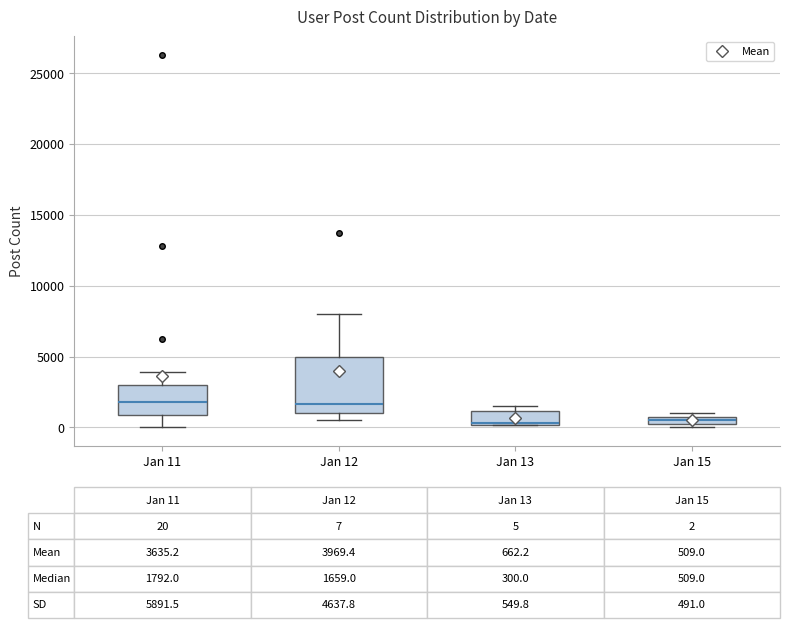

Which box is the tallest, from its lower edge to its upper edge?

Jan 12